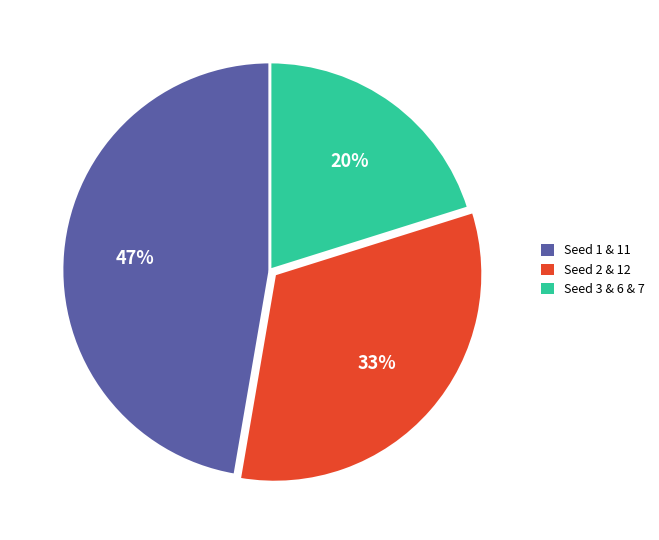

To the nearest percent, what is the average slice percentage?

33%